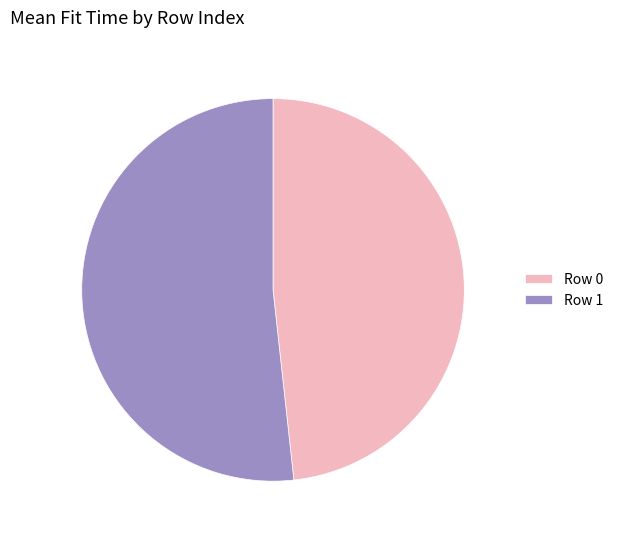

Count the number of slices in the pie.

2